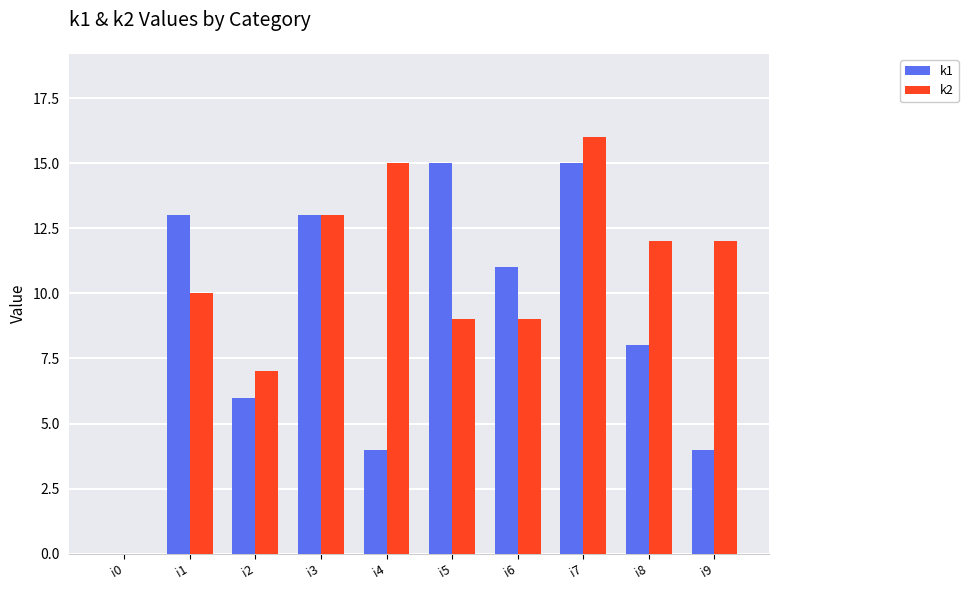

Which series has the widest spread of values?

k2